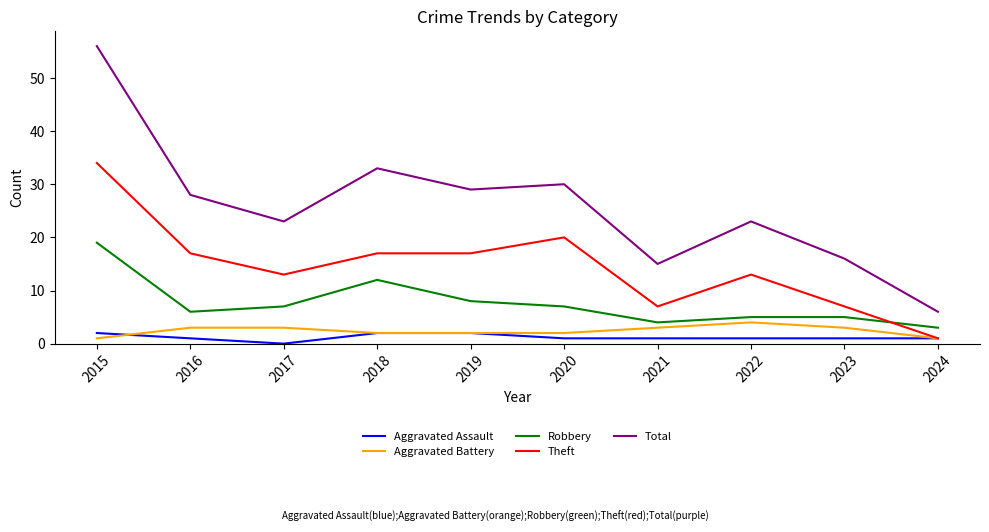

True or false: Aggravated Assault and Total cross at least once.

False